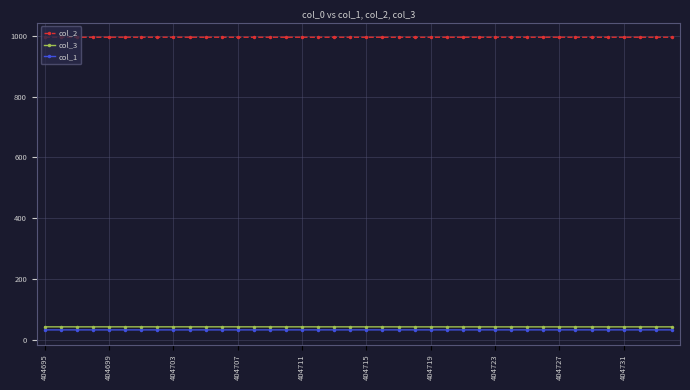

At how many categories does at least one series exceed 265?

40